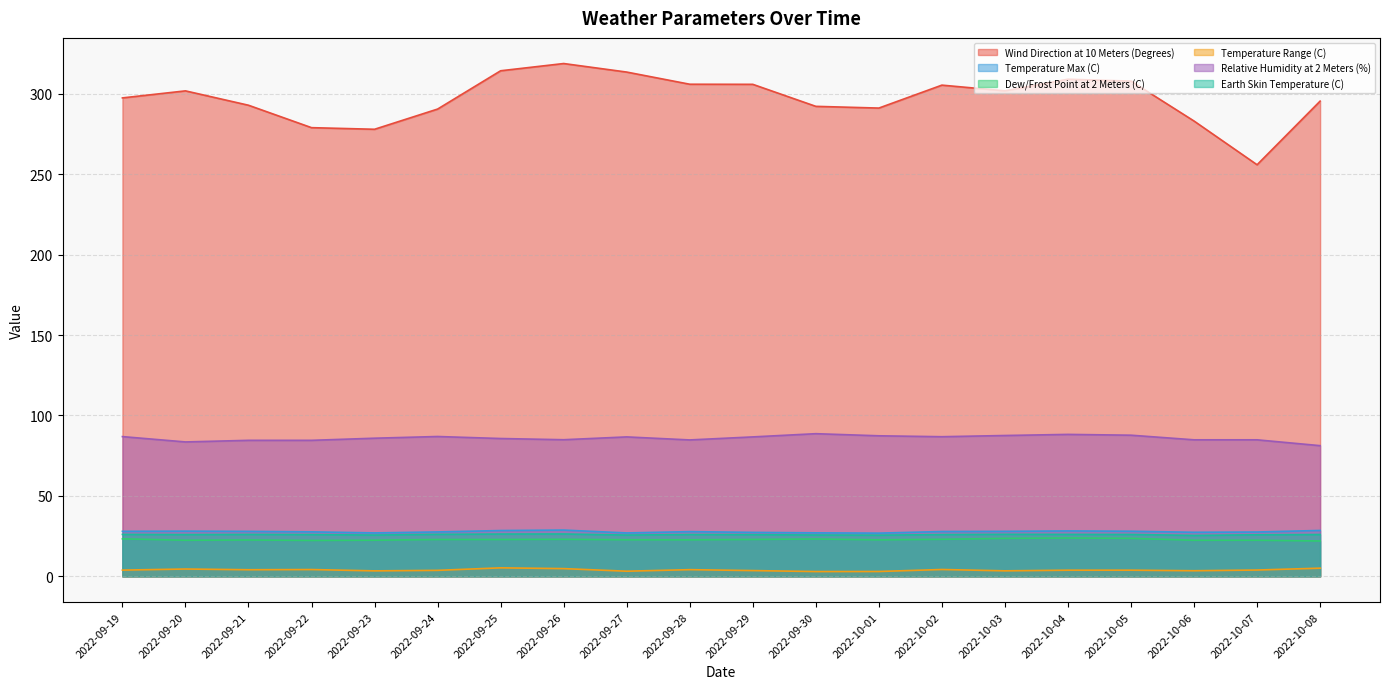

True or false: Relative Humidity at 2 Meters (%) has a value of 86.9 at 2022-09-19.

True